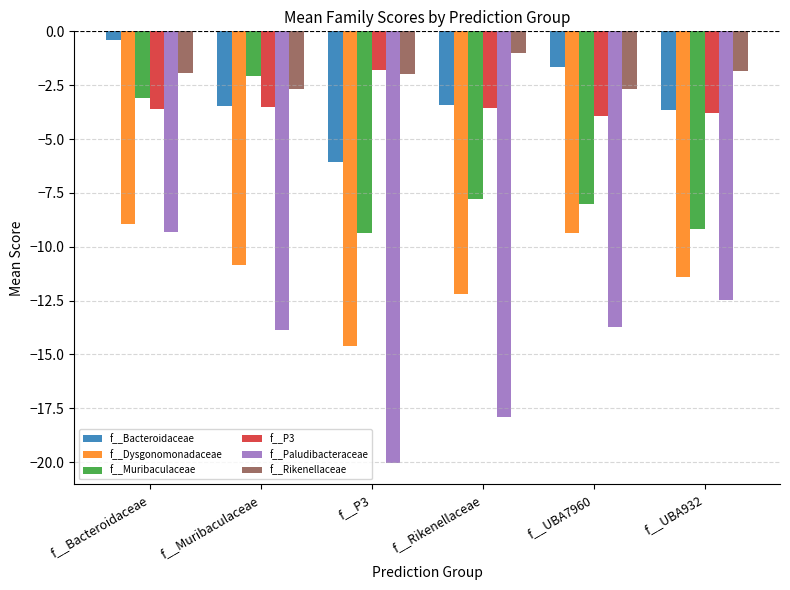

List the series in order of their peak value, lowest first.

f__Paludibacteraceae, f__Dysgonomonadaceae, f__Muribaculaceae, f__P3, f__Rikenellaceae, f__Bacteroidaceae